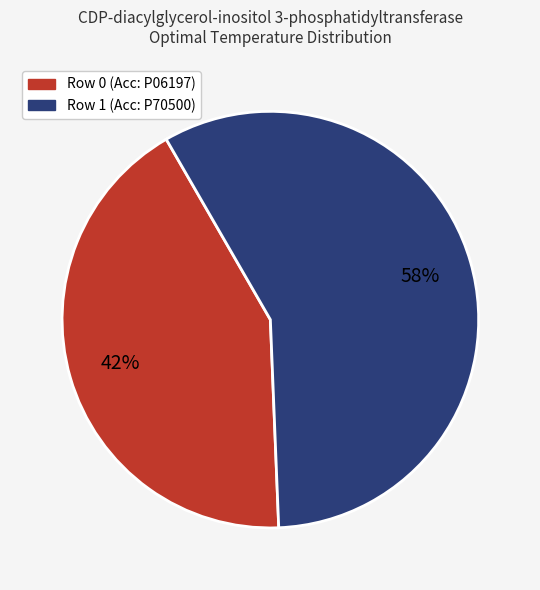

Which has a higher value, Row 0 (Acc: P06197) or Row 1 (Acc: P70500)?

Row 1 (Acc: P70500)